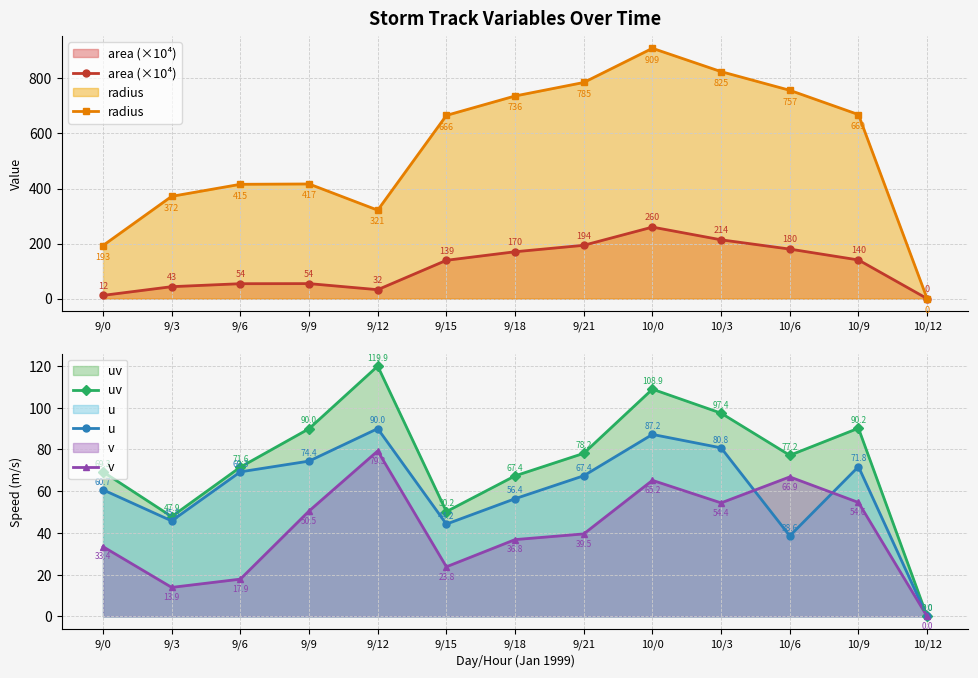

How many values in the radius series exceed 665?

7